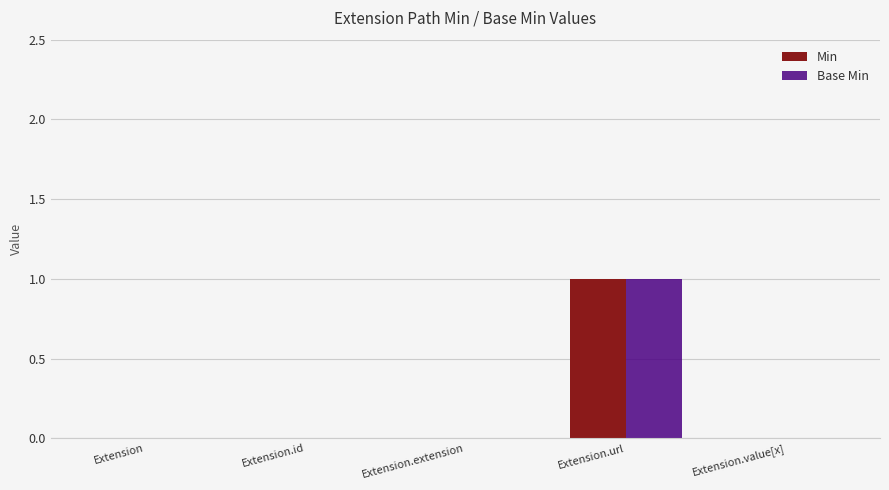

What are all the series names shown in the legend?

Min, Base Min